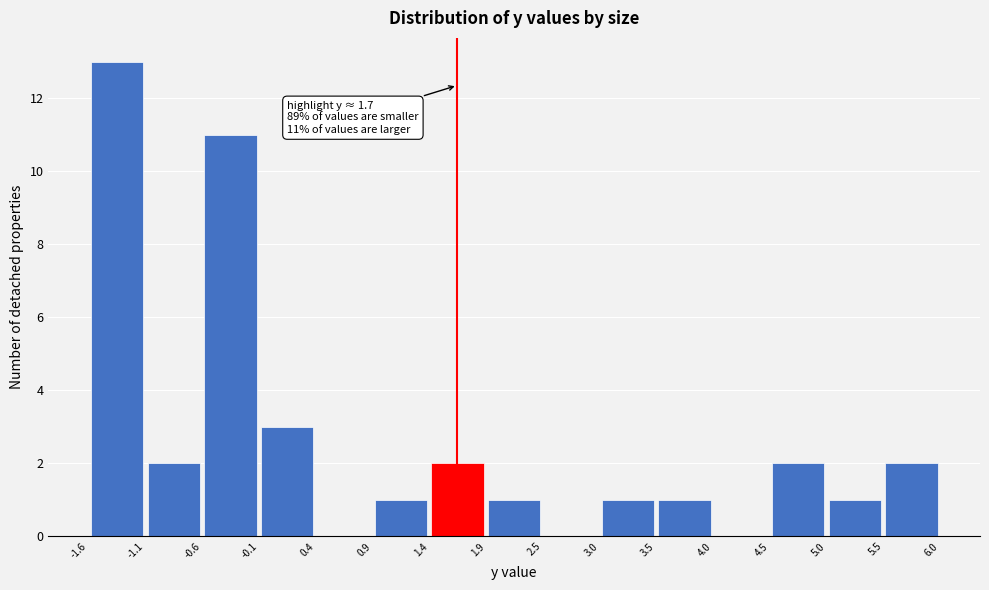

Which range on the x-axis has the tallest bar?

-1.6 to -1.1